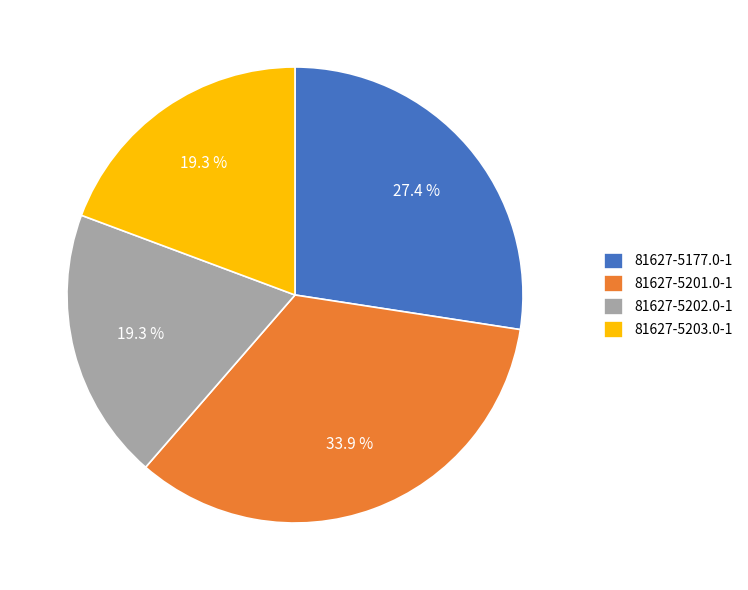

To the nearest percent, what is the combined percentage of 81627-5203.0-1 and 81627-5177.0-1?

47%